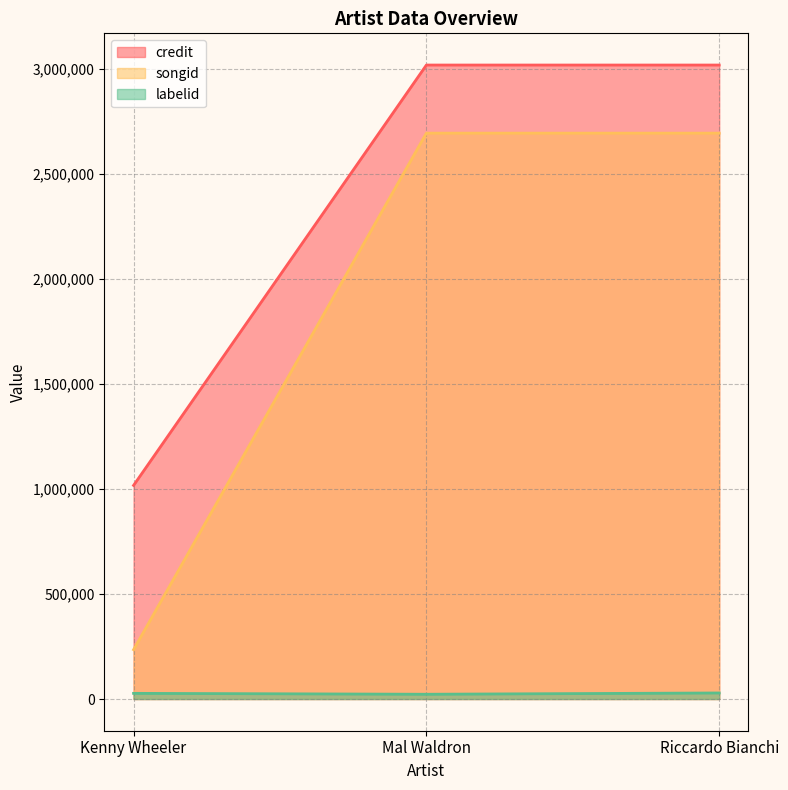

At which category is the sum across all series the highest?

Riccardo Bianchi